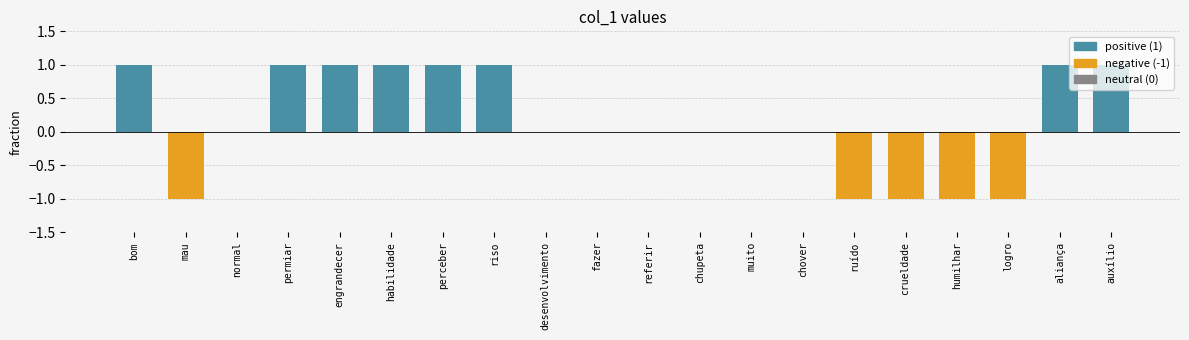

Are the bars grouped side by side (vs. stacked)?

No